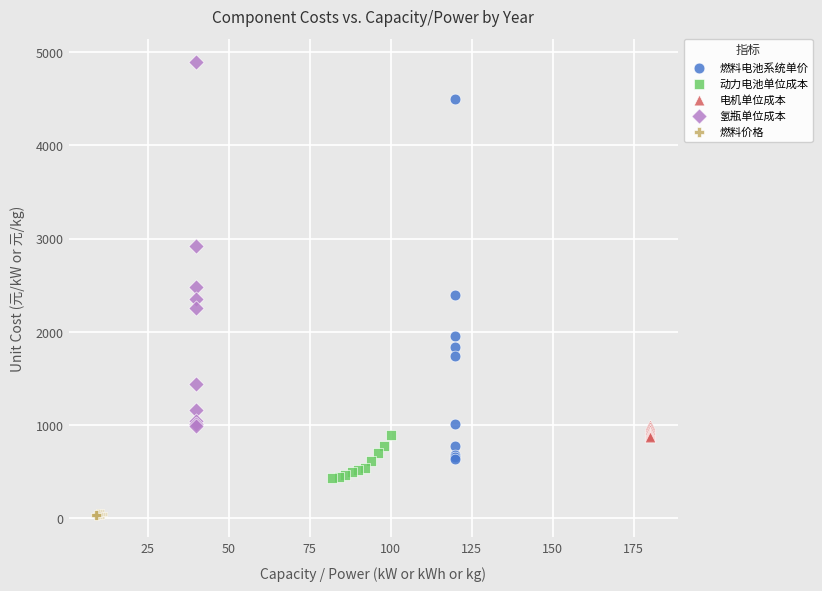

Which series reaches the minimum Y coordinate?

燃料价格